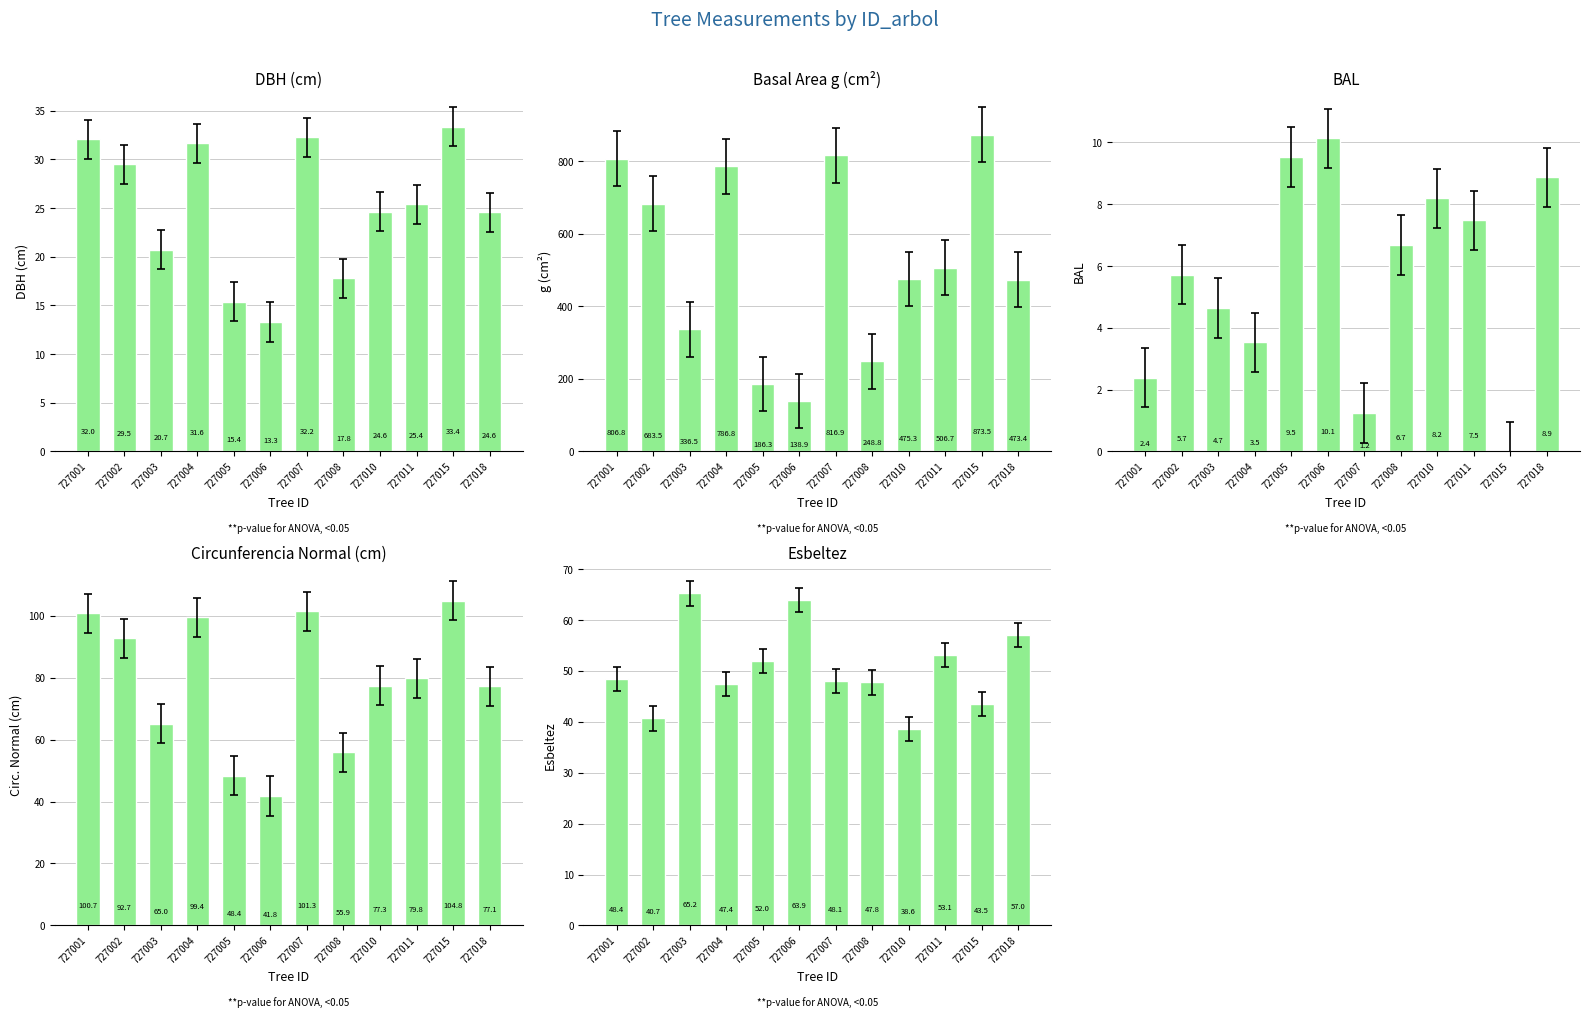

What is the difference between the maximum and minimum values in the dbh series?

20.1